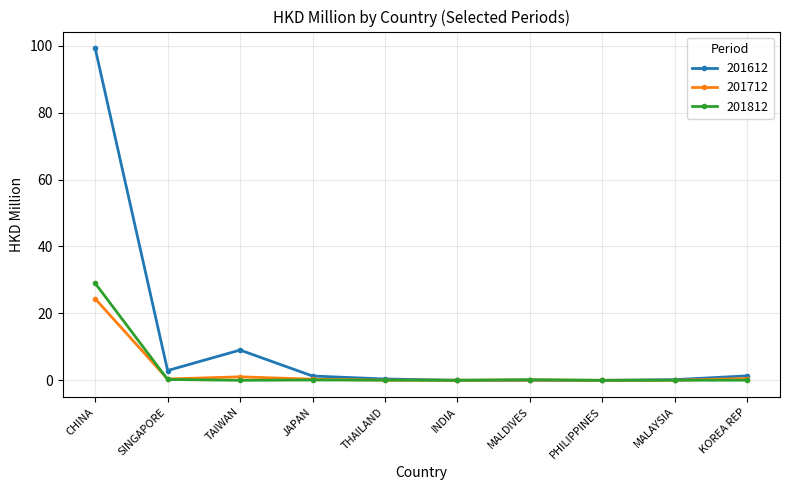

At which label does 201612 first exceed 1?

CHINA